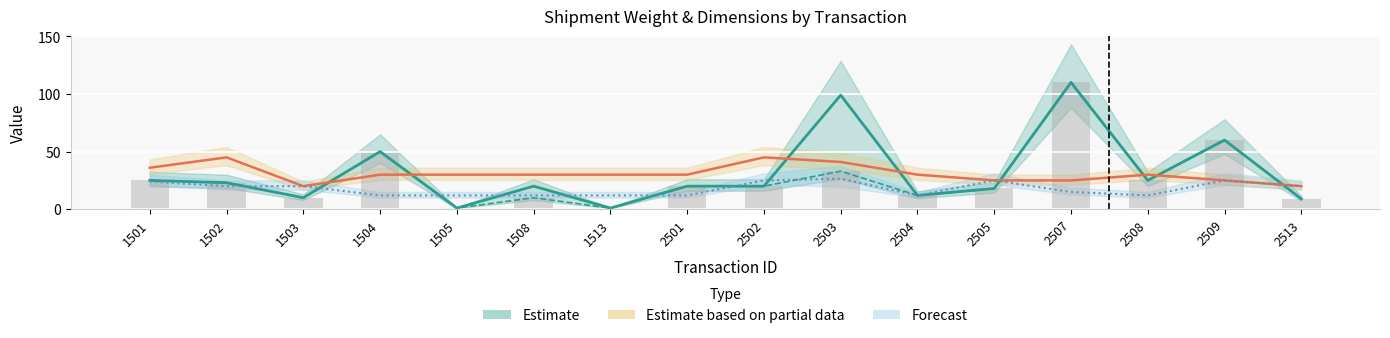

What is the total value across all series at 1501?

110.0